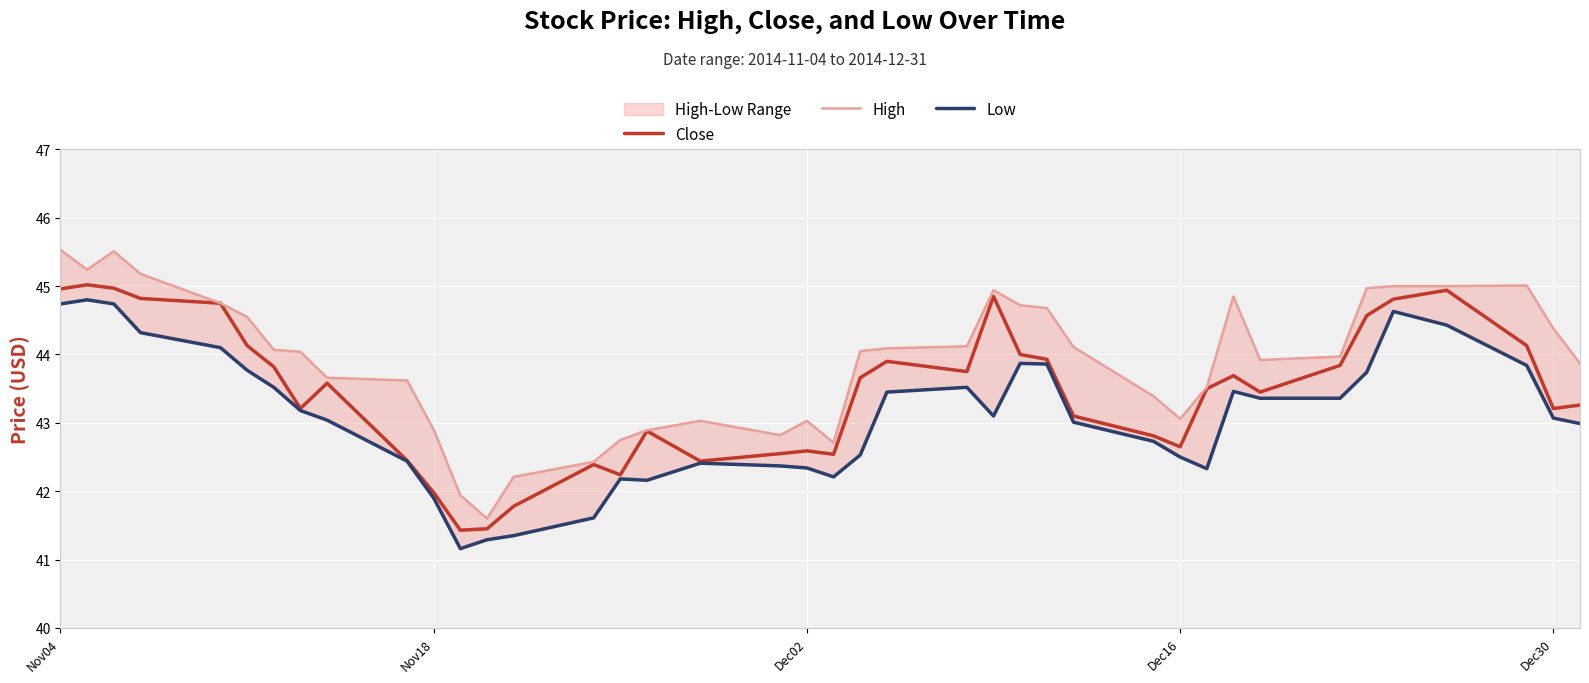

What is the lowest value of the Close series?

41.4